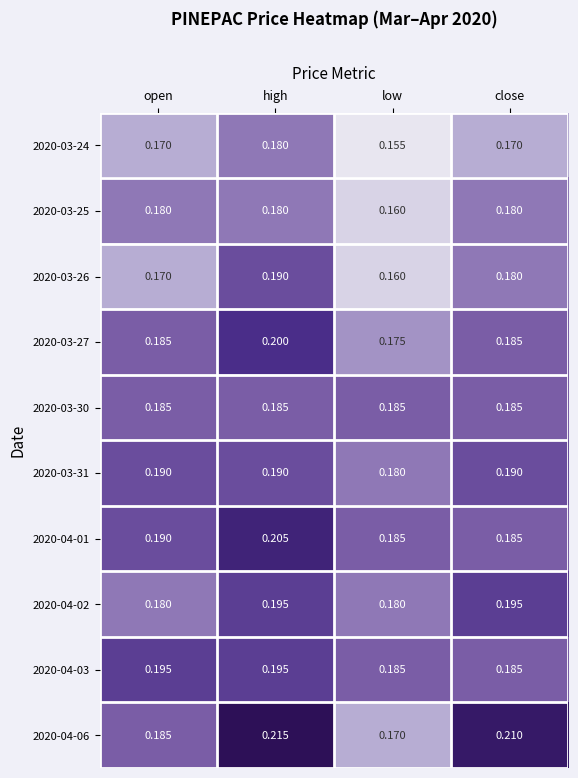

At which label is 2020-03-31 closest to 0?

low